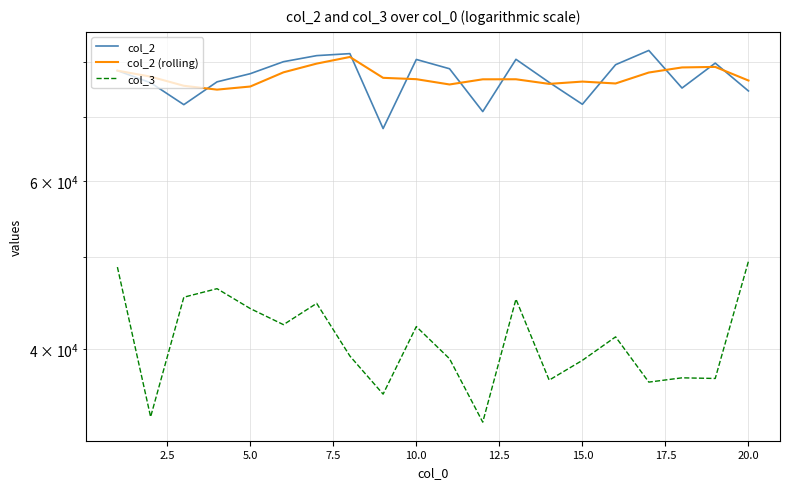

True or false: col_3 and col_2 (rolling) intersect in this chart.

False